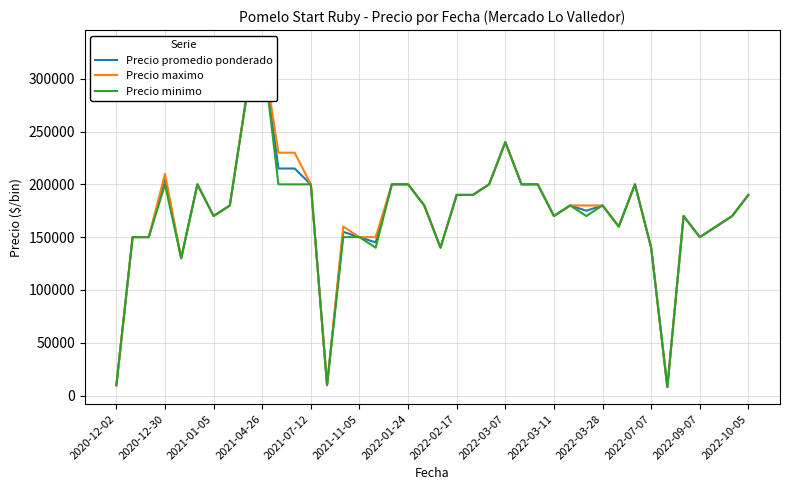

At how many categories does at least one series exceed 245490?

2